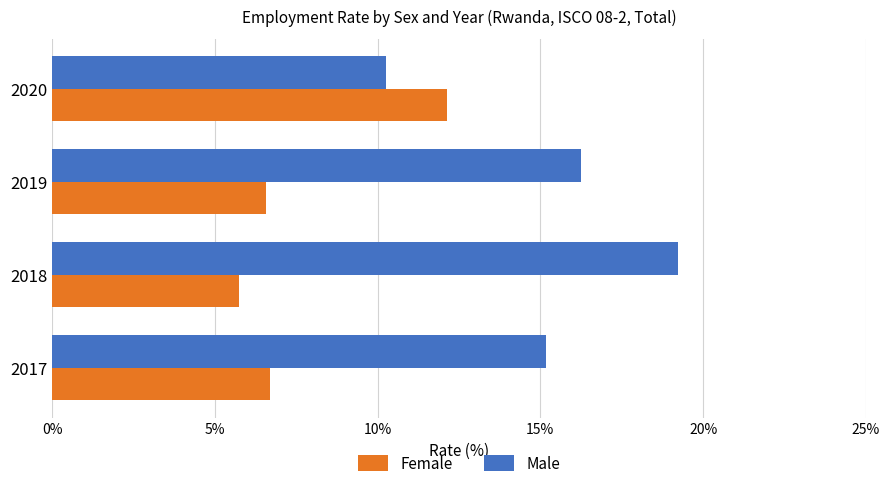

How many values in the Female series are below 6?

1